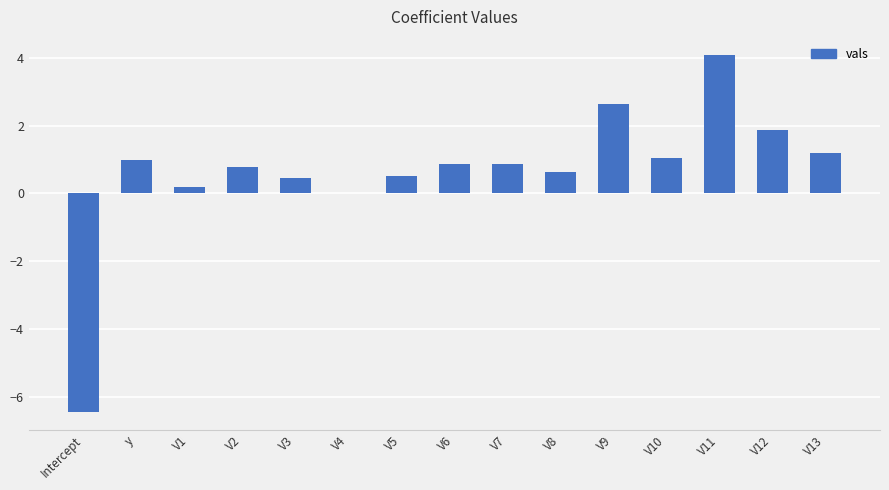

What is the difference between the values at V7 and V8?

0.2